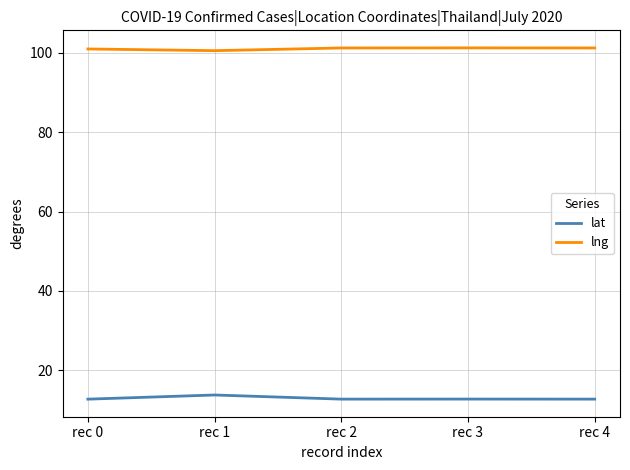

The value of lat at rec 1 is 13.7. True or false?

True